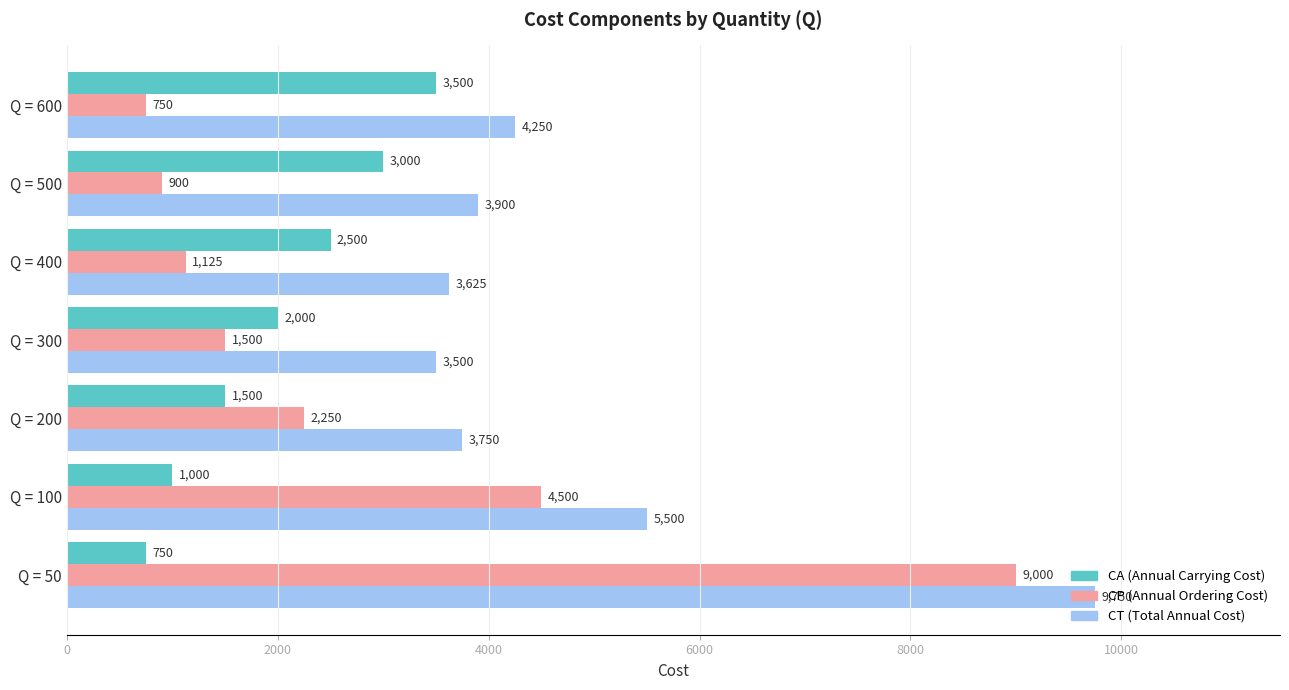

How many data points does each series have?

7